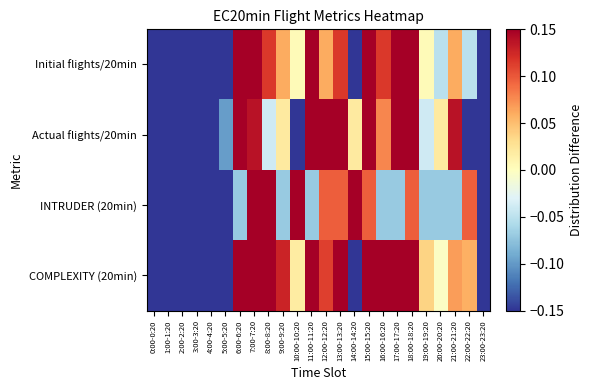

How many distinct data groups are displayed?

4